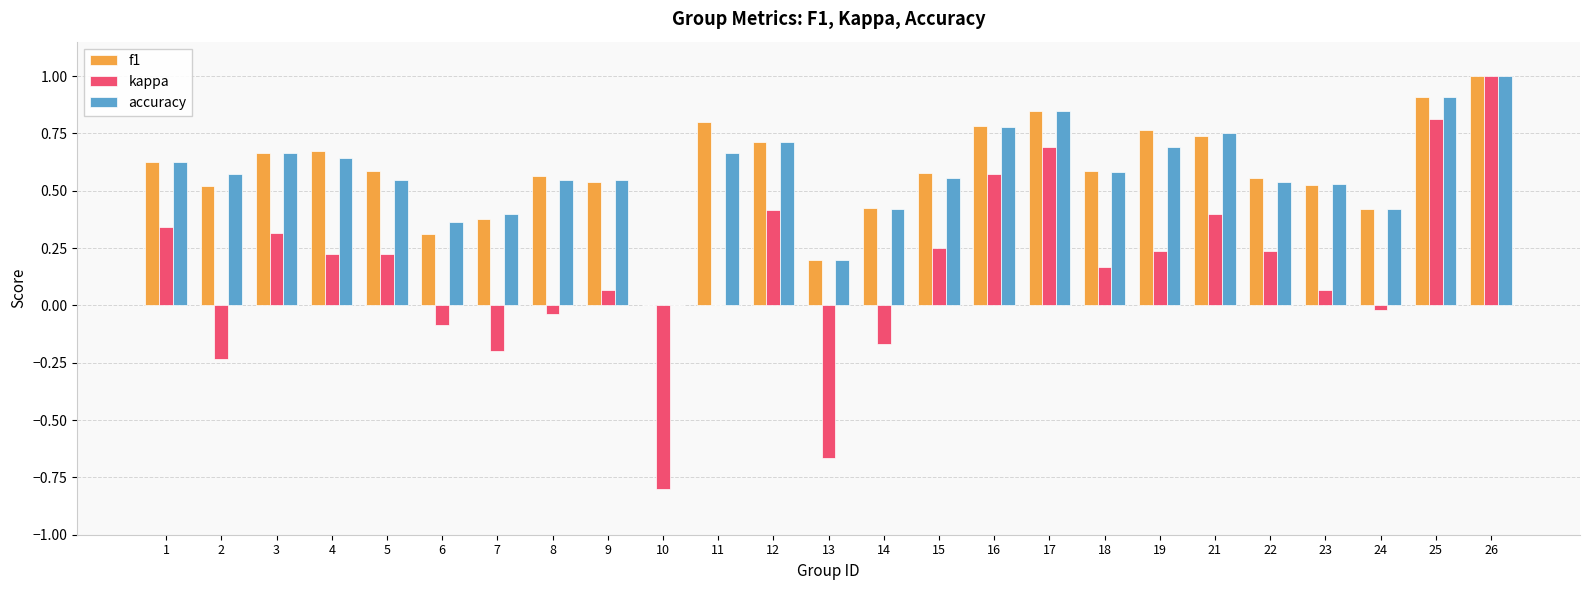

Is it true that f1 equals 1.0 at 4?

False